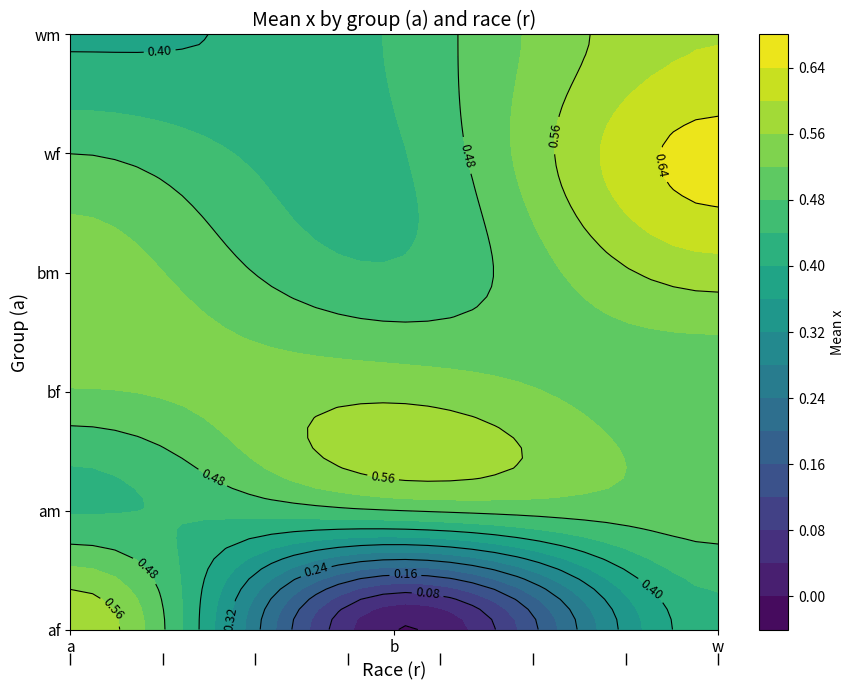

The af series shows 0.3 at w. True or false?

False